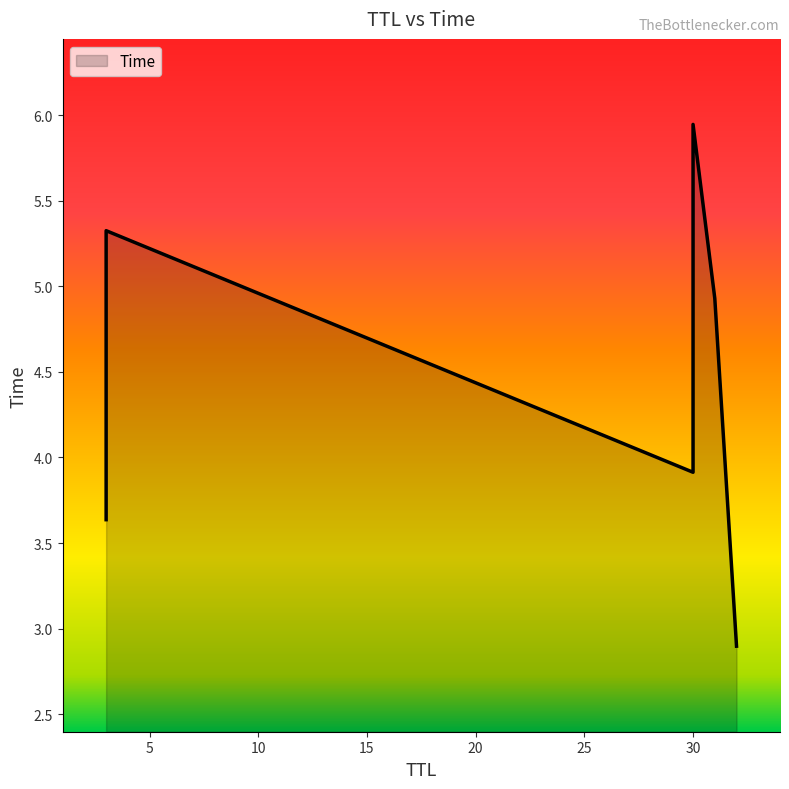

What is the smallest value displayed?

2.9